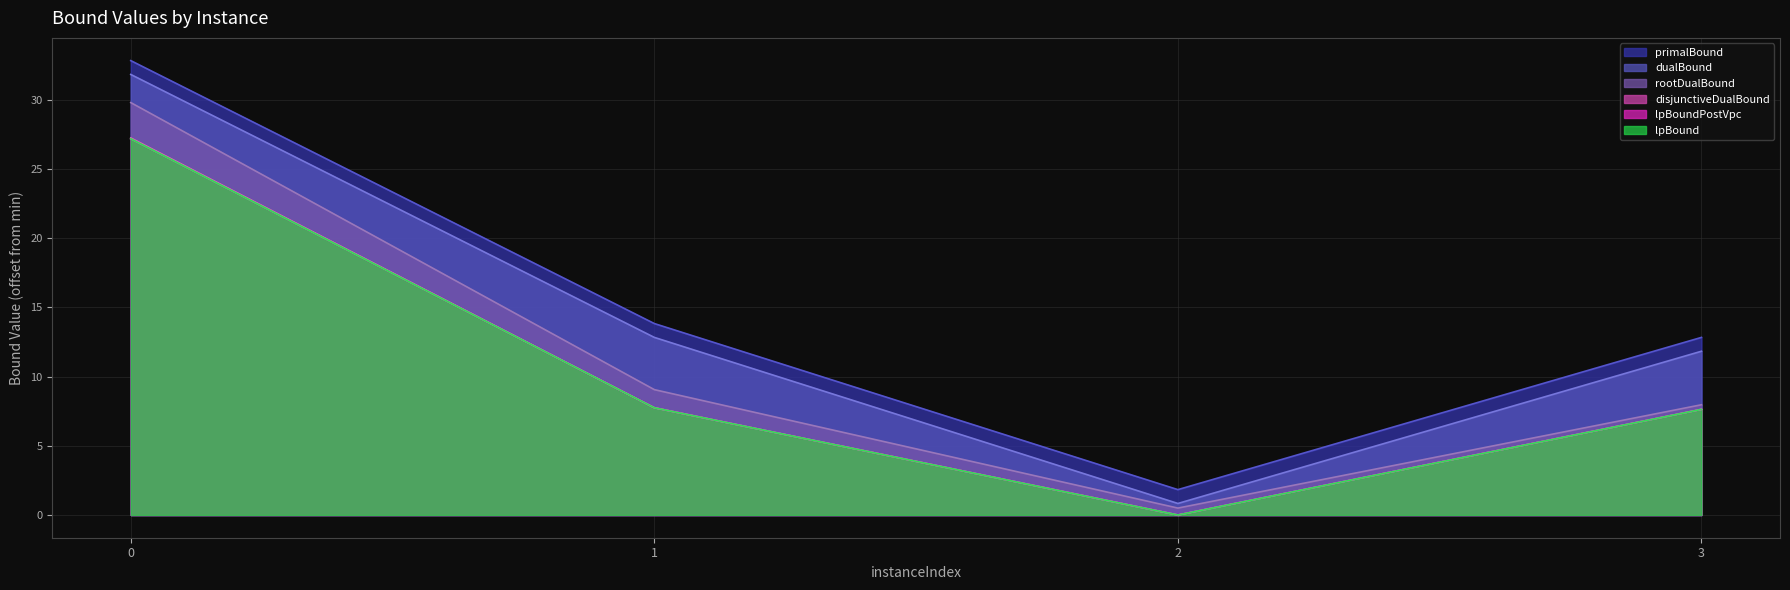

How many categories are shown in the chart?

4